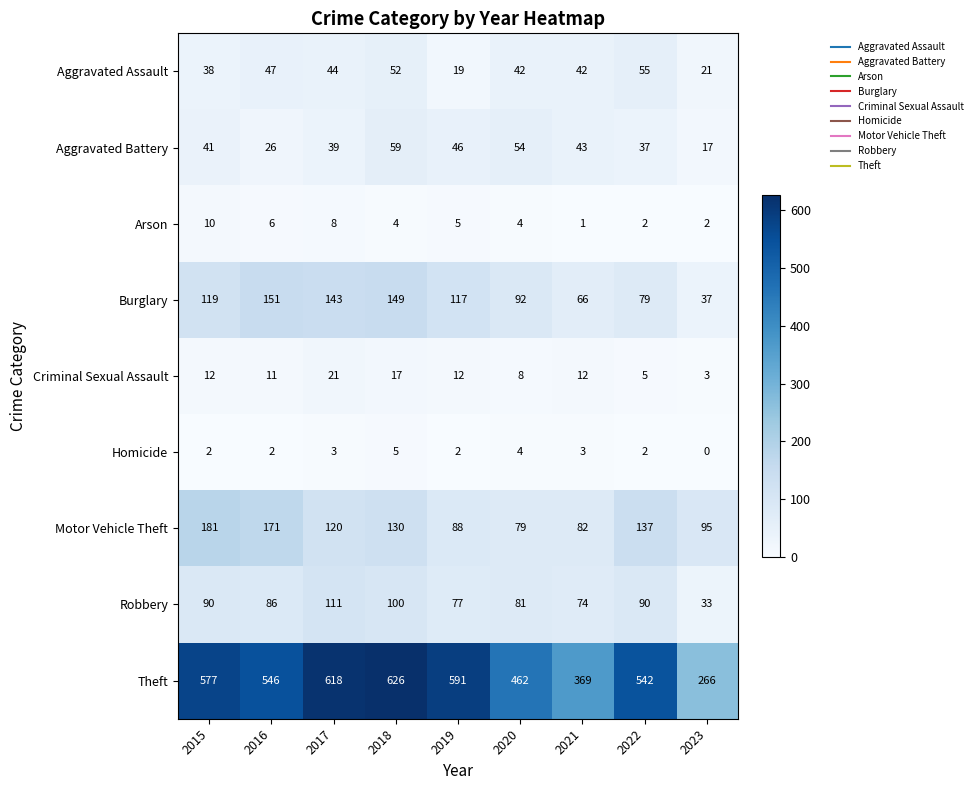

Between 2015 and 2018, which series saw the biggest shift?

Motor Vehicle Theft